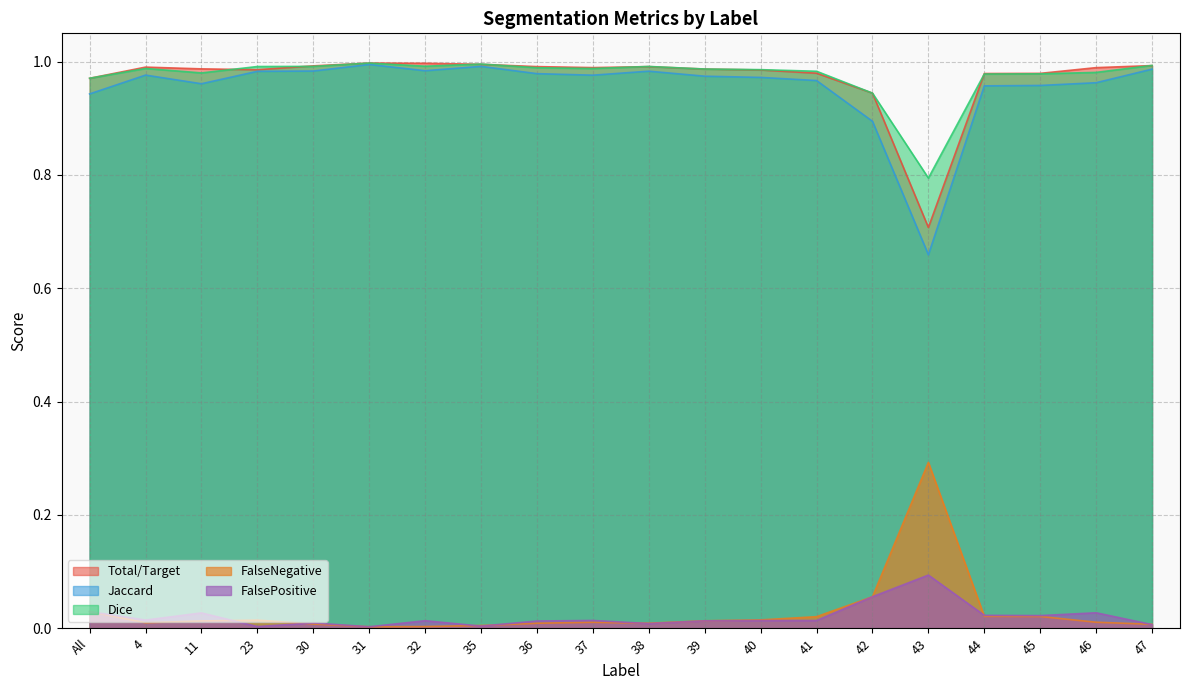

What is the sum of the Total/Target values at 40 and 37?

2.0